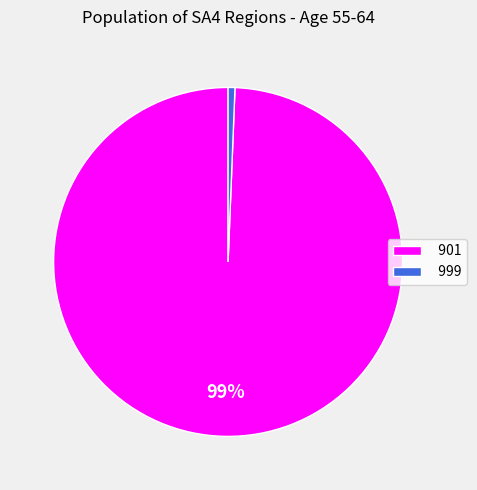

Rank the categories by value from highest to lowest.

901, 999